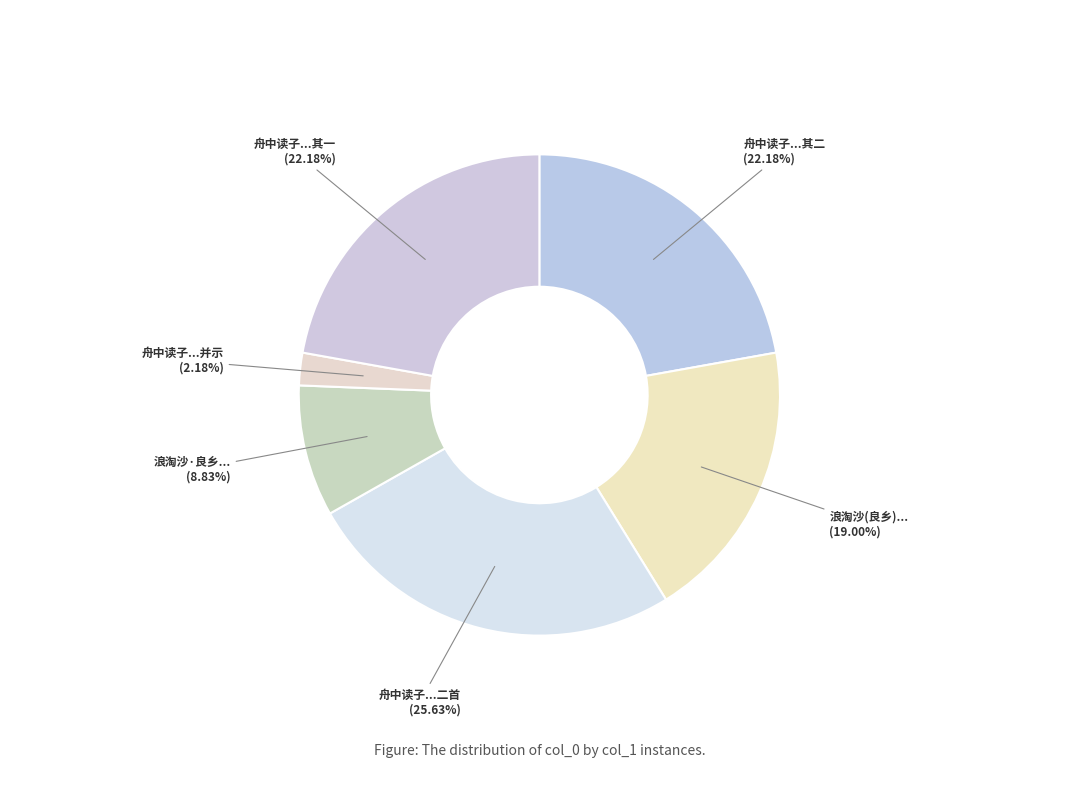

How many slices are in this pie chart?

6